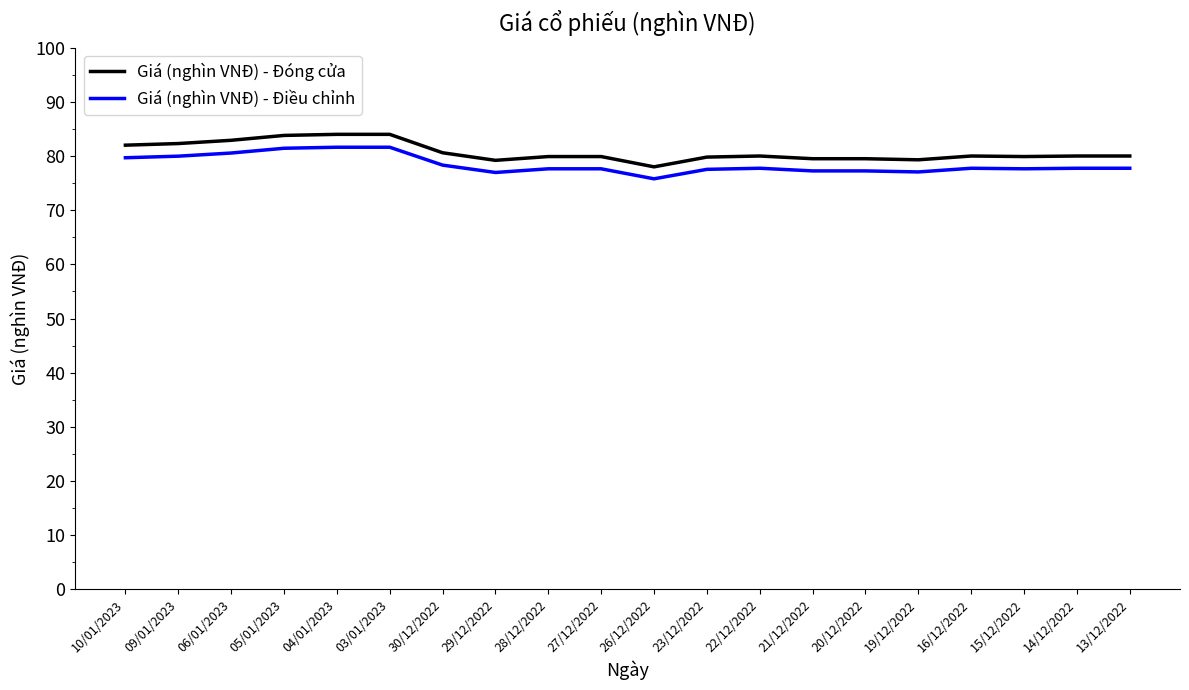

The Giá (nghìn VNĐ) - Điều chỉnh series shows 134.0 at 03/01/2023. True or false?

False